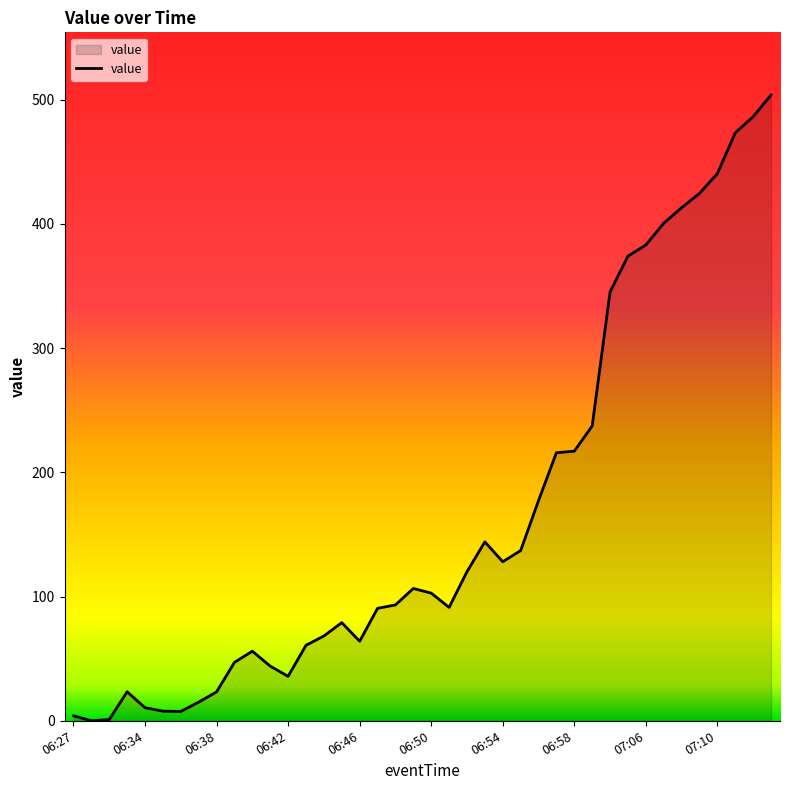

What is the maximum value shown in the chart?

503.8